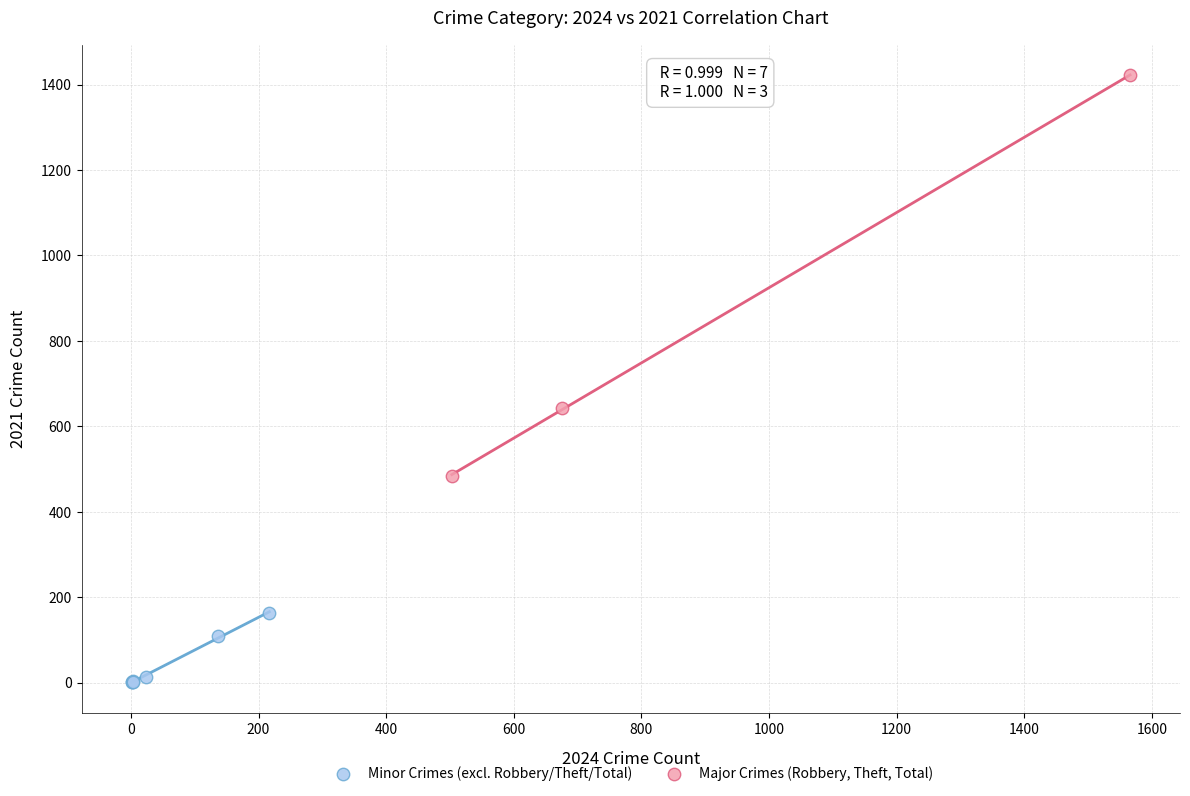

Which series has the widest spread of Y values?

Major Crimes (Robbery, Theft, Total)